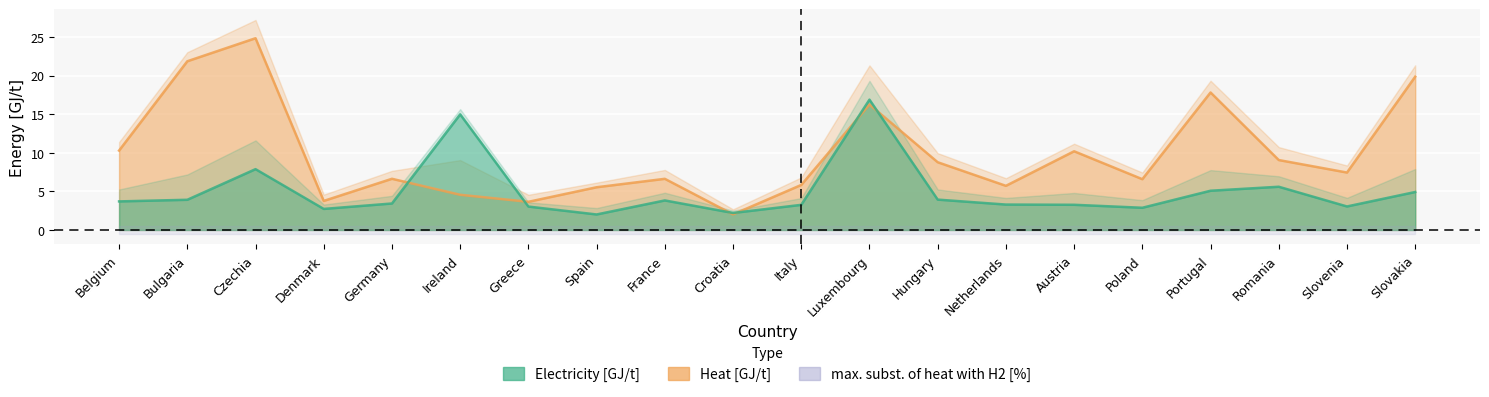

At which category does Electricity [GJ/t] reach its first local peak?

Czechia